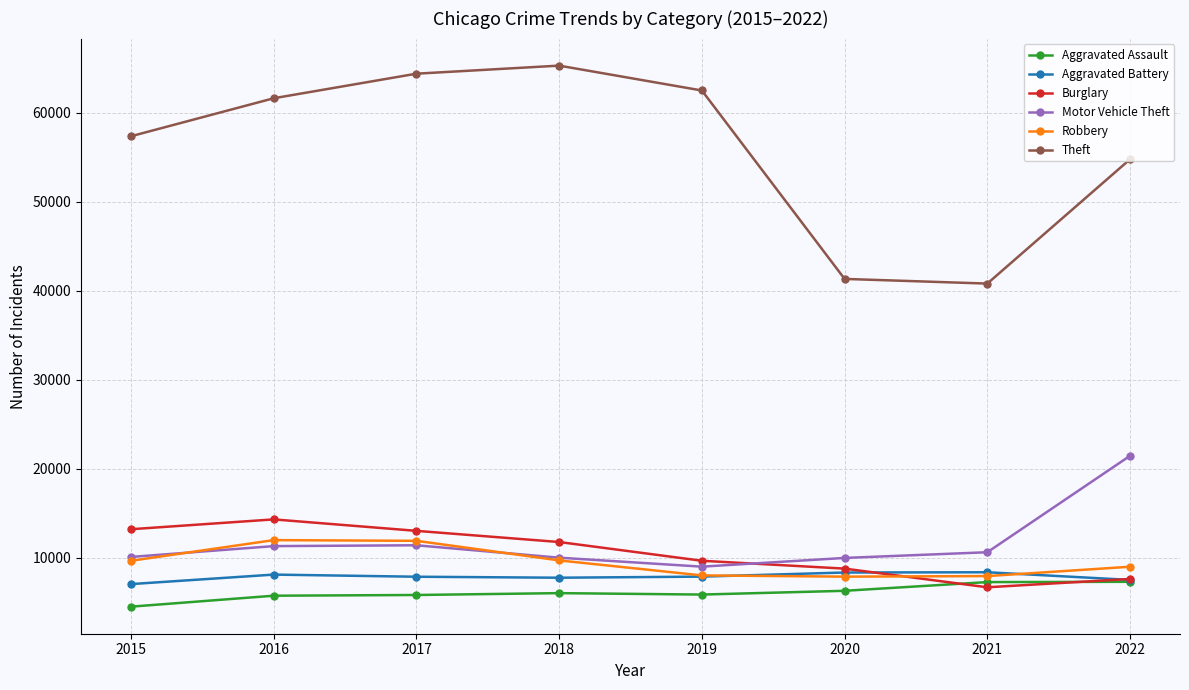

True or false: Theft and Aggravated Battery cross at least once.

False